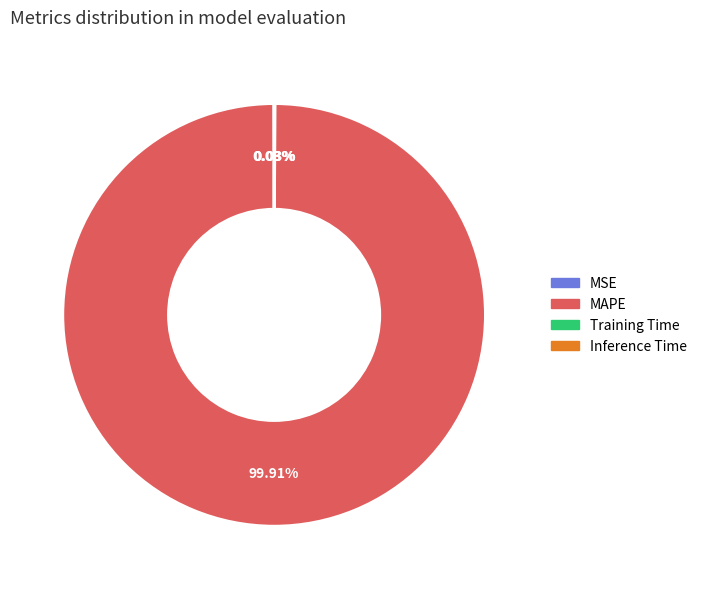

Does MAPE represent more than half of the total?

Yes